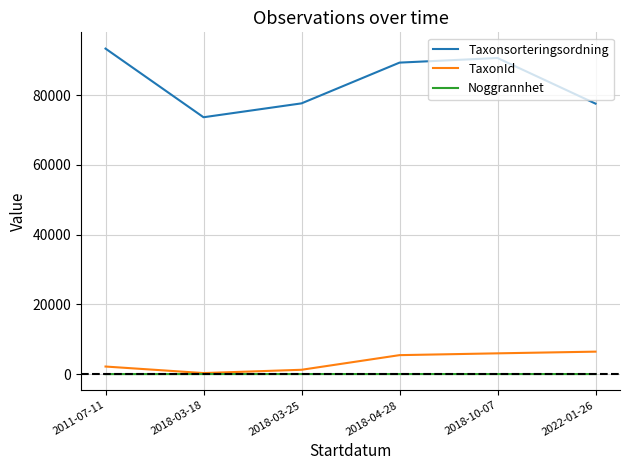

Is the value of Noggrannhet at 2018-04-28 greater than the value of Taxonsorteringsordning at 2018-04-28?

No